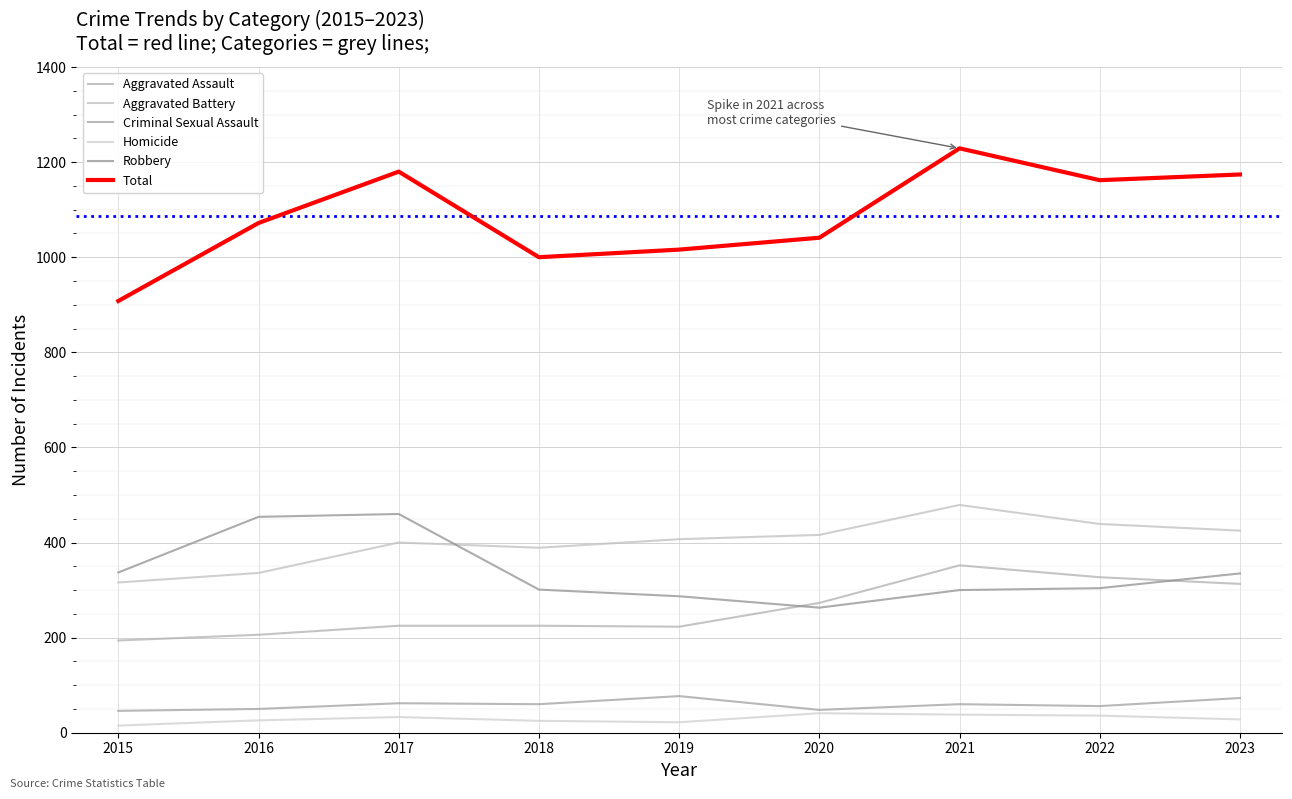

Reading right to left, transcribe all the data shown in this chart.

Aggravated Assault: 2023=313	2022=327	2021=352	2020=273	2019=223	2018=225	2017=225	2016=206	2015=194
Aggravated Battery: 2023=425	2022=439	2021=479	2020=416	2019=407	2018=389	2017=400	2016=336	2015=316
Criminal Sexual Assault: 2023=73	2022=56	2021=60	2020=48	2019=77	2018=60	2017=62	2016=50	2015=46
Homicide: 2023=28	2022=36	2021=38	2020=41	2019=22	2018=25	2017=33	2016=26	2015=15
Robbery: 2023=335	2022=304	2021=300	2020=263	2019=287	2018=301	2017=460	2016=454	2015=337
Total: 2023=1174	2022=1162	2021=1229	2020=1041	2019=1016	2018=1000	2017=1180	2016=1072	2015=908